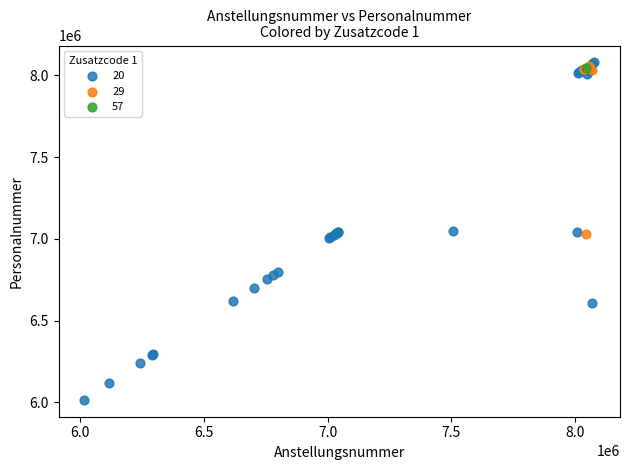

What are all the series names shown in the legend?

20, 29, 57